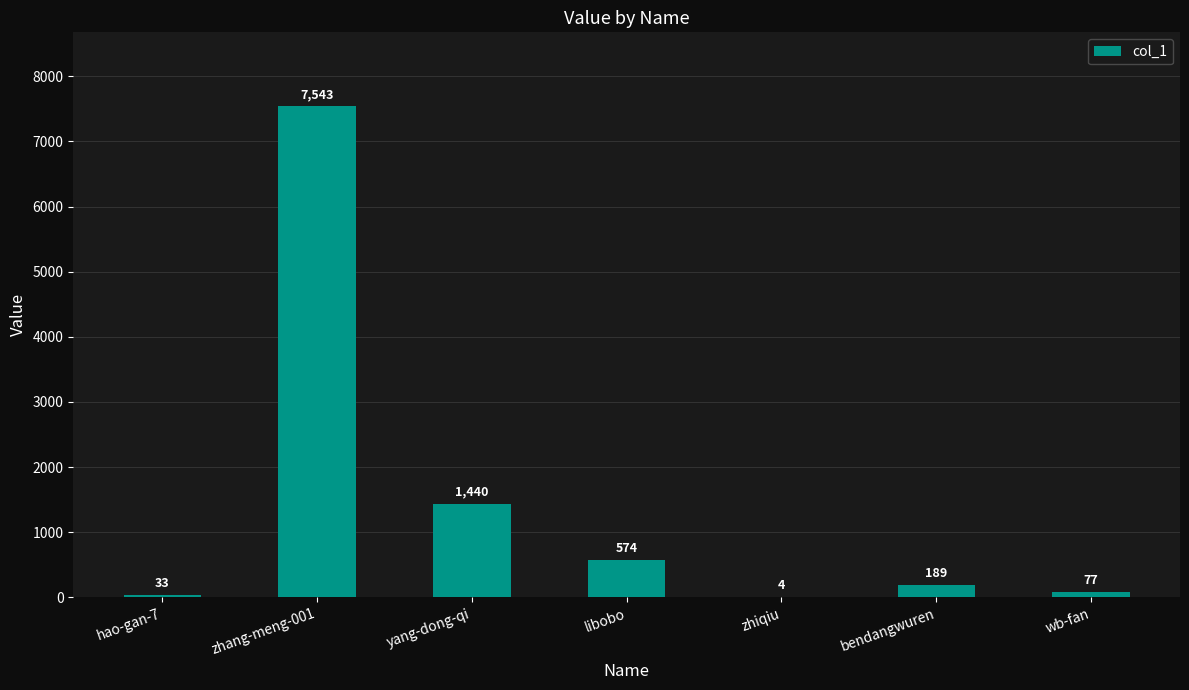

Approximately how many times larger is the value at wb-fan compared to bendangwuren?

0.4